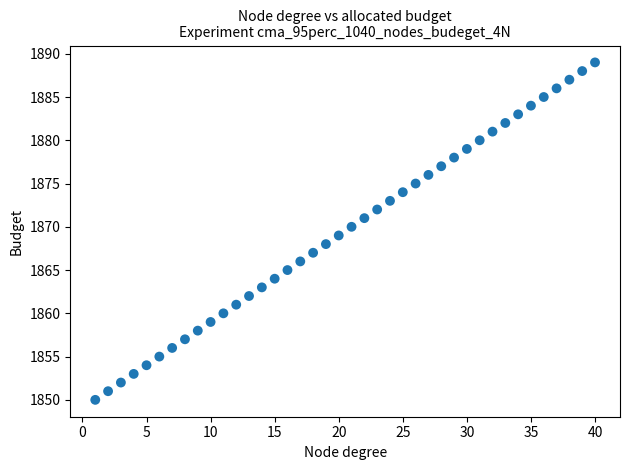

What is the range of X values (max minus min)?

39